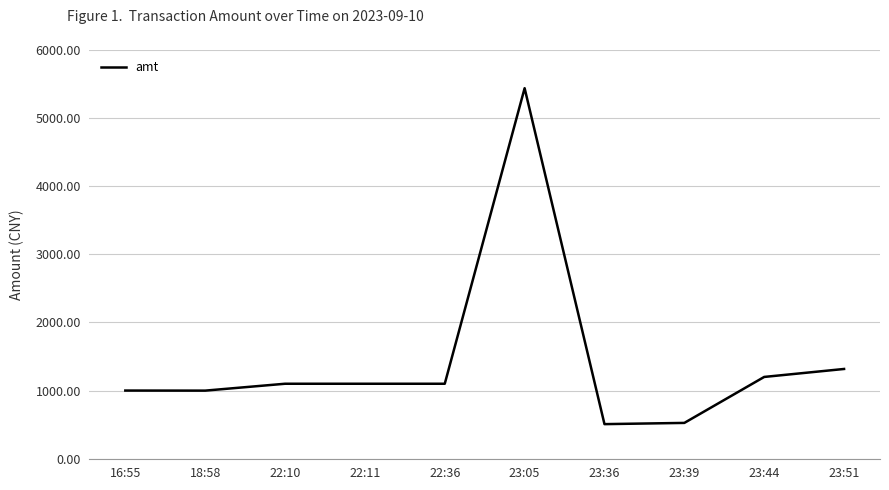

What is the approximate value at 23:36?

507.0